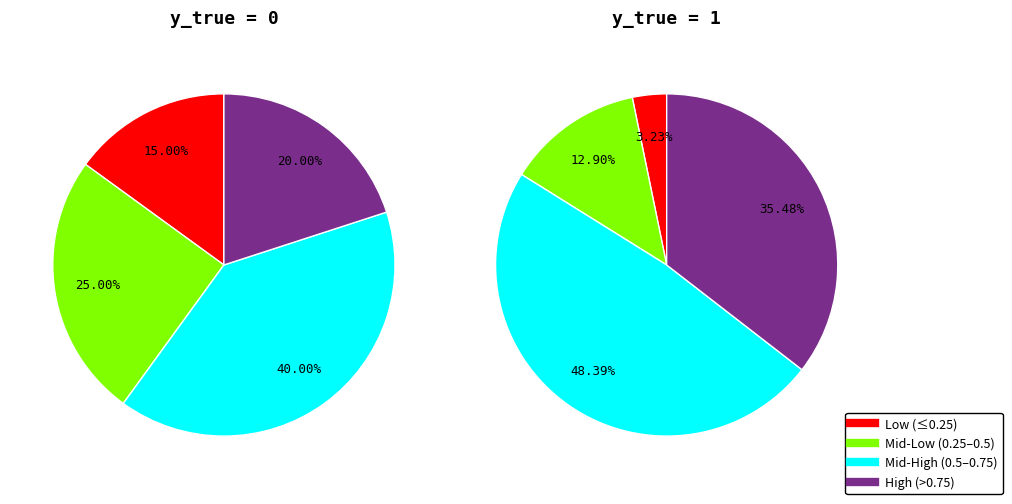

Do y_true=0 and y_true=1 together represent more than half of the pie?

Yes